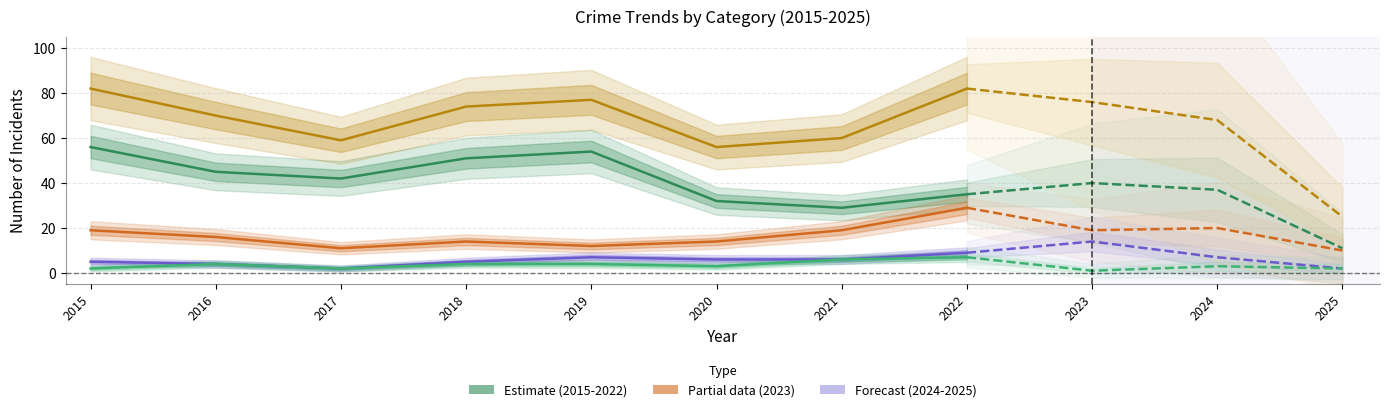

The value of Aggravated Battery at 2018 is 3. True or false?

False